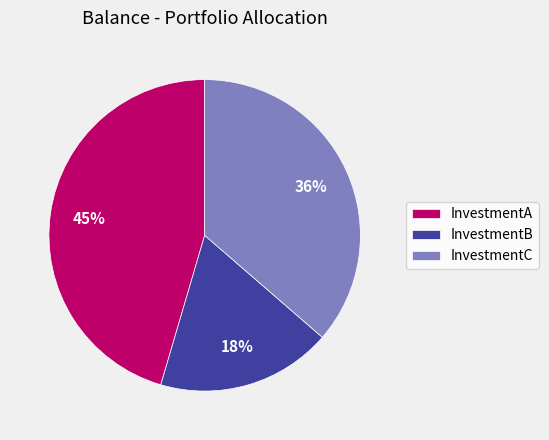

Rank the categories by value from highest to lowest.

InvestmentA, InvestmentC, InvestmentB